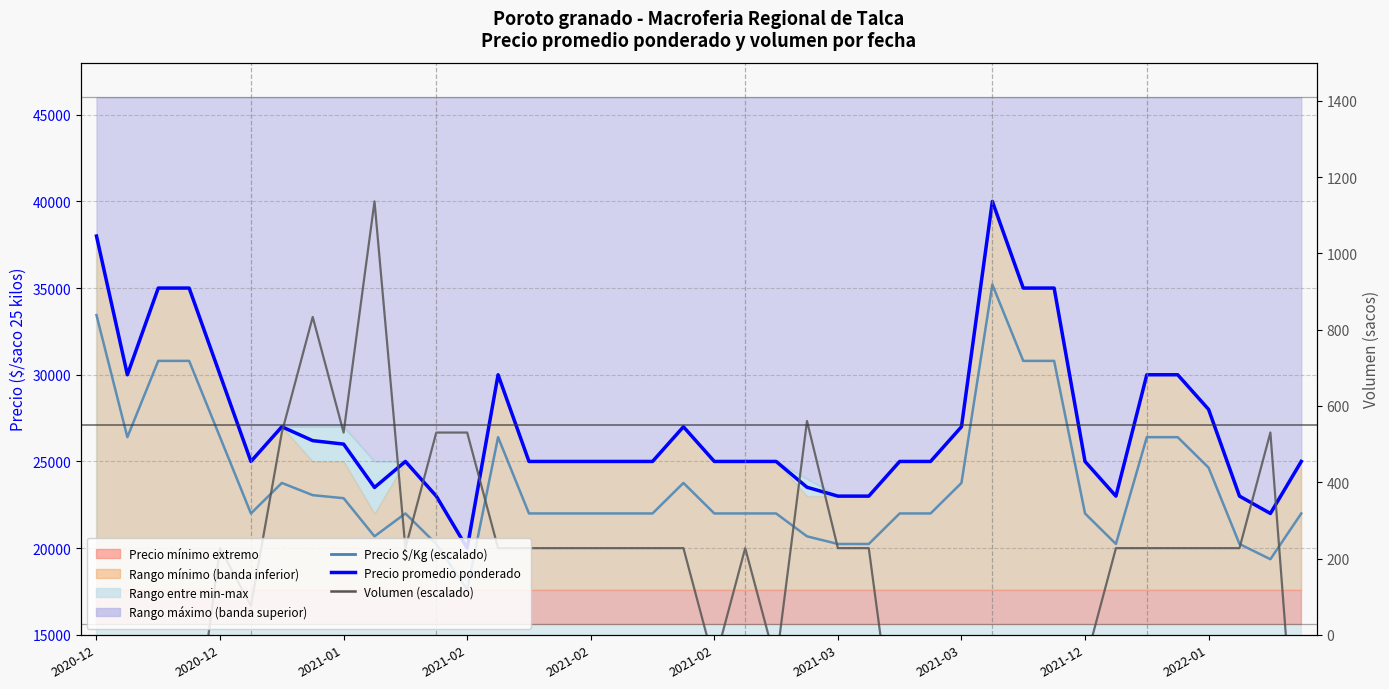

True or false: Volumen (escalado) and Volumen cross at least once.

False